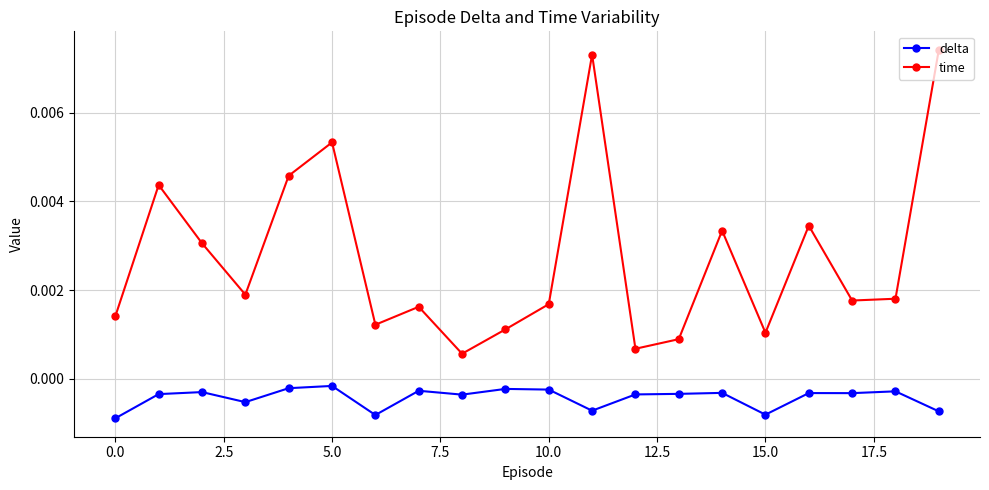

Which series has the largest range (max minus min)?

time